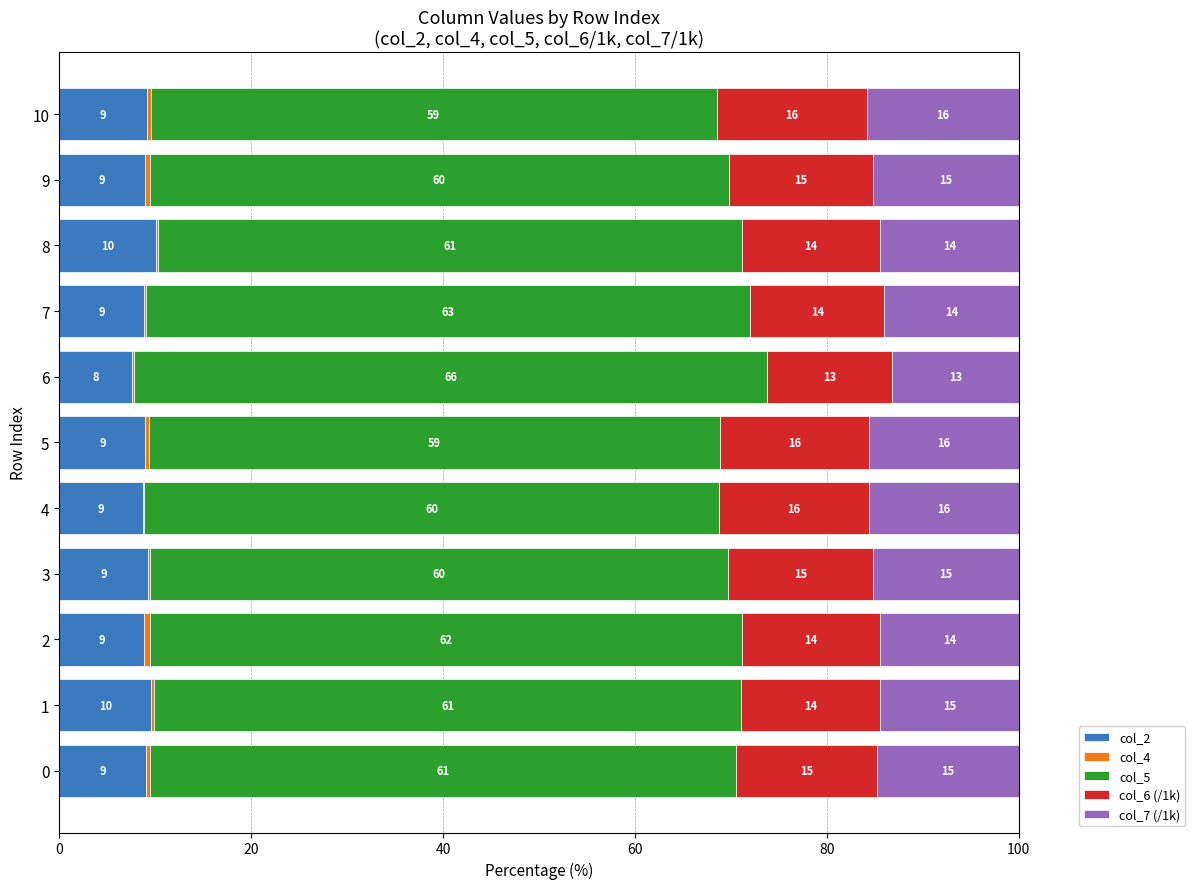

What is the total value across all series at 1?

100.0